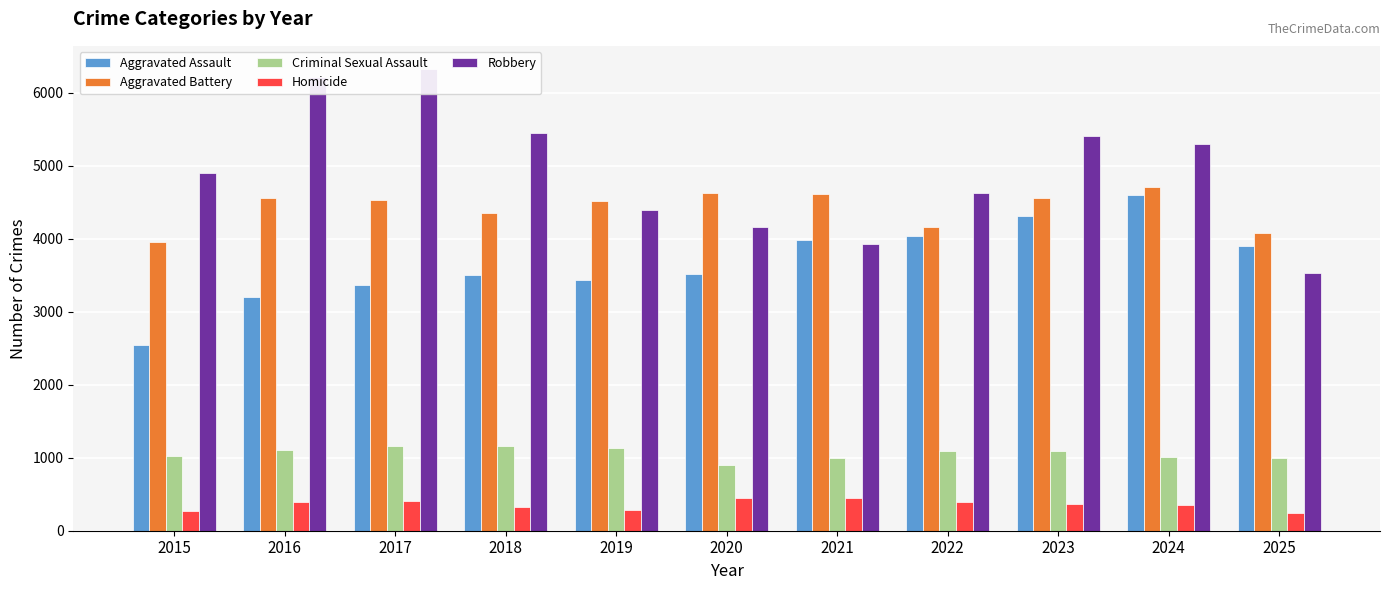

List the labels in order of Aggravated Battery value, smallest first.

2015, 2025, 2022, 2018, 2019, 2017, 2023, 2016, 2021, 2020, 2024